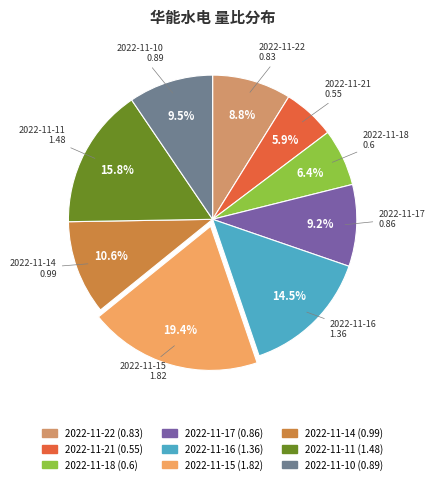

To the nearest percent, what is the difference between the 2022-11-14 and 2022-11-15 slice percentages?

9%